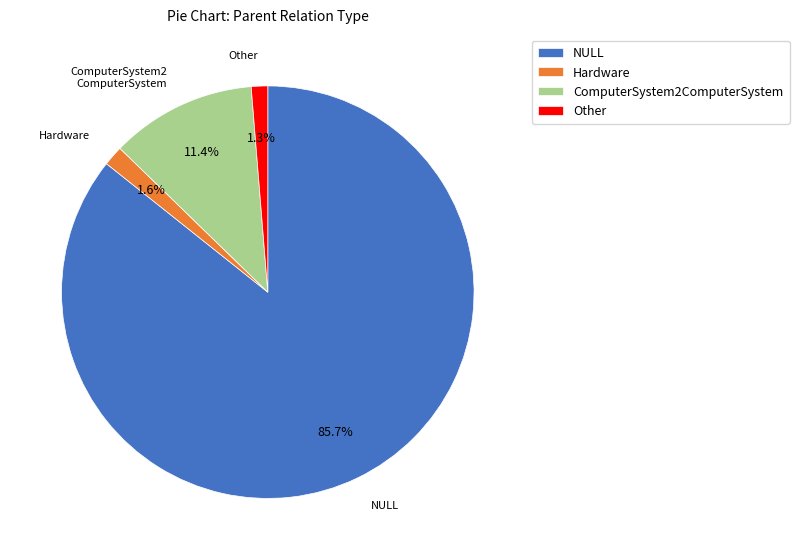

What is the largest slice in the pie chart?

NULL